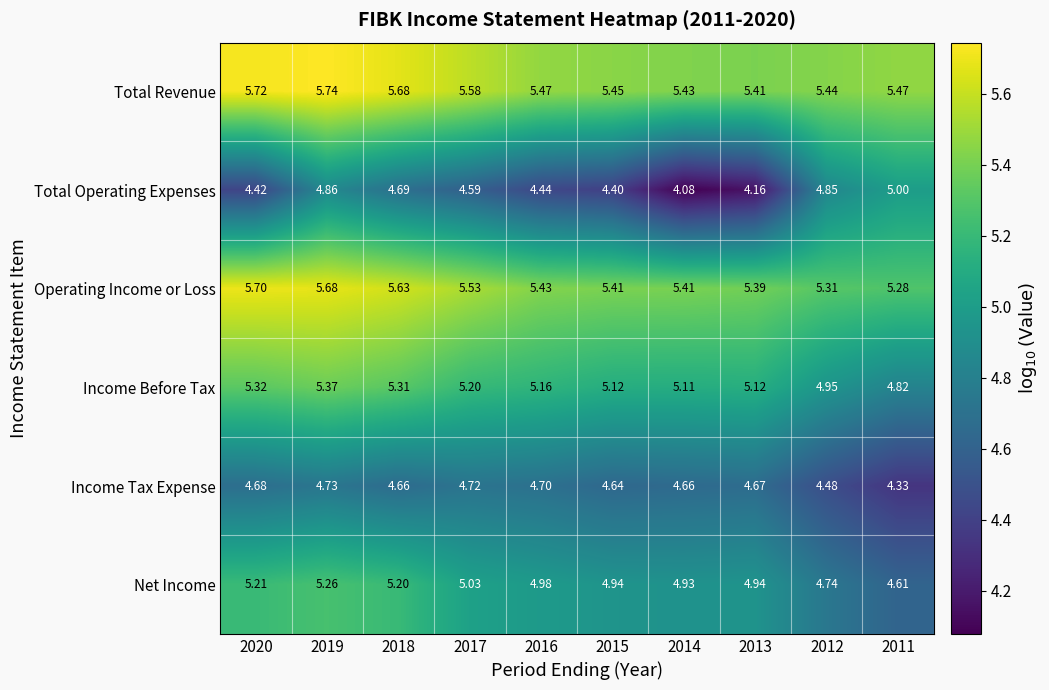

At 2017, list the series in order from largest to smallest.

Total Revenue, Operating Income or Loss, Income Before Tax, Net Income, Income Tax Expense, Total Operating Expenses